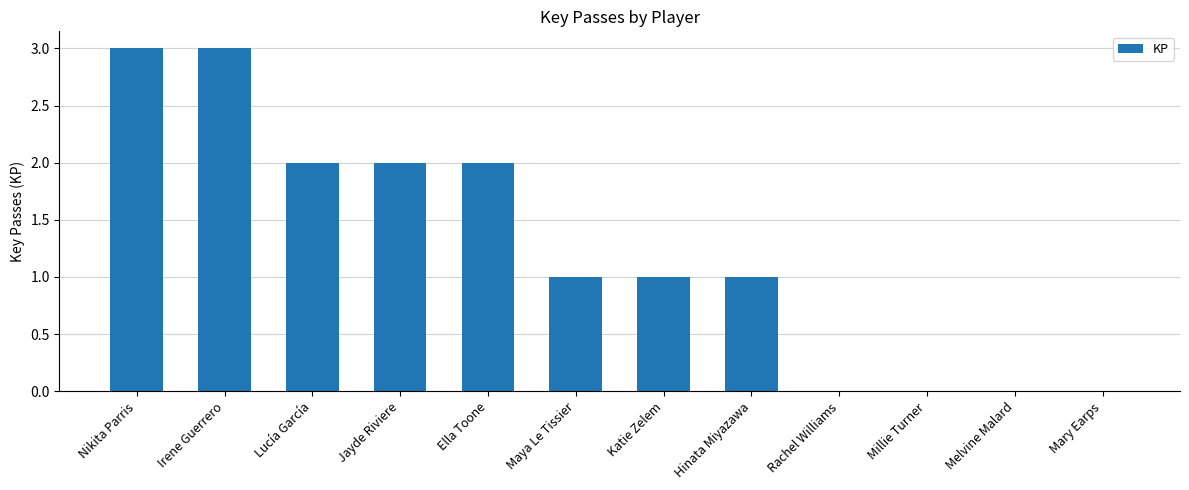

What is the sum of the values at Lucía García and Irene Guerrero?

5